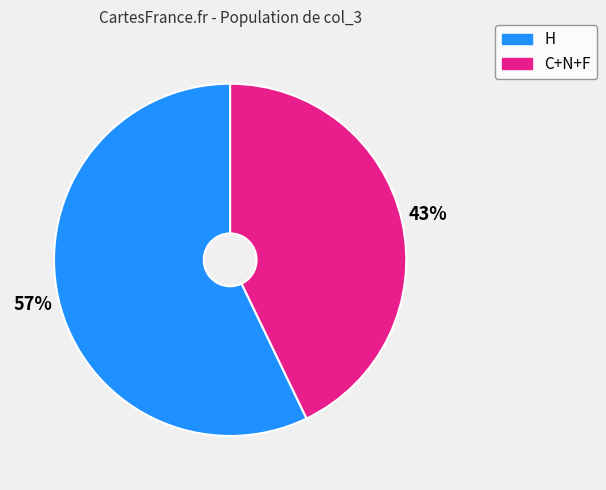

What percentage is the H slice, to the nearest percent?

57%